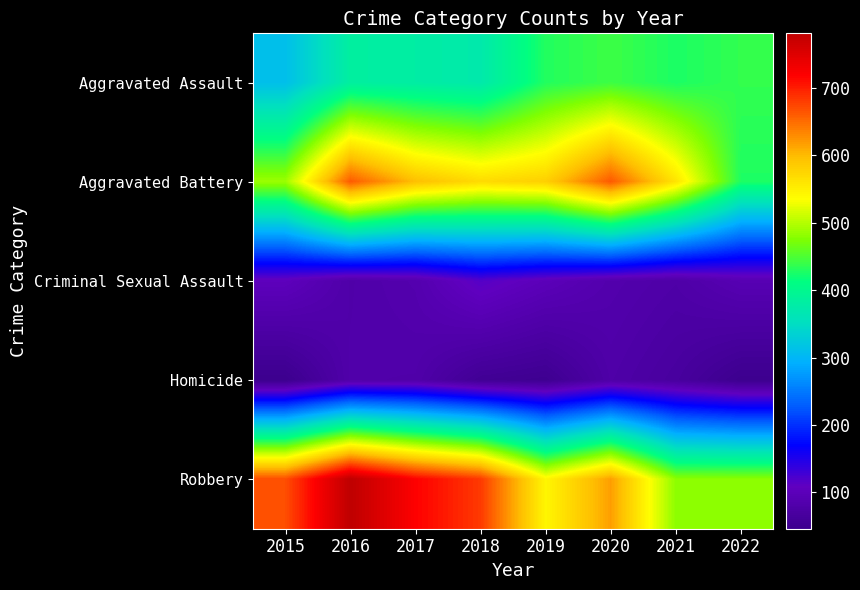

Reading right to left, list all the values displayed in this chart.

Aggravated Assault: 2022=437	2021=426	2020=442	2019=429	2018=372	2017=379	2016=383	2015=311
Aggravated Battery: 2022=427	2021=561	2020=662	2019=581	2018=570	2017=596	2016=661	2015=488
Criminal Sexual Assault: 2022=93	2021=78	2020=85	2019=100	2018=116	2017=87	2016=80	2015=104
Homicide: 2022=47	2021=67	2020=78	2019=50	2018=55	2017=80	2016=81	2015=46
Robbery: 2022=480	2021=480	2020=618	2019=544	2018=682	2017=719	2016=781	2015=669